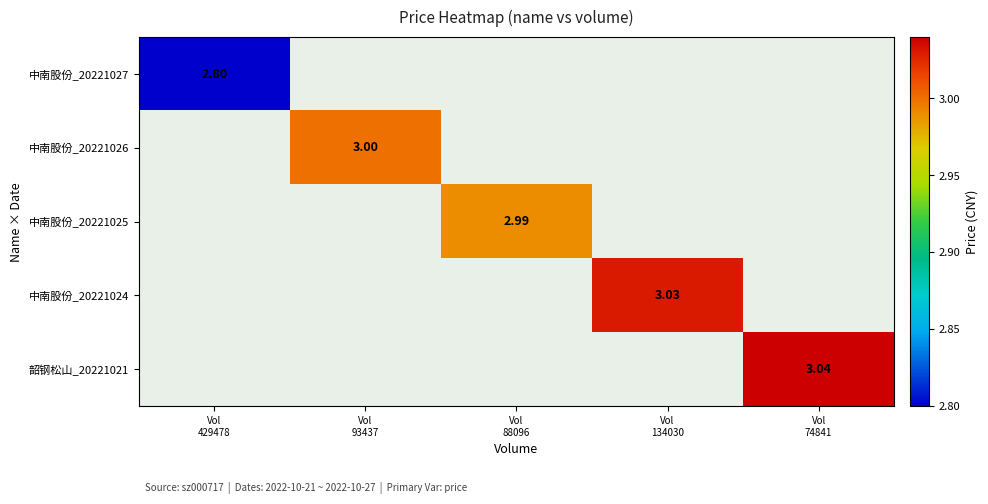

Is the value of 中南股份_20221024 at Vol 429478 greater than the value of 中南股份_20221027 at Vol 429478?

No